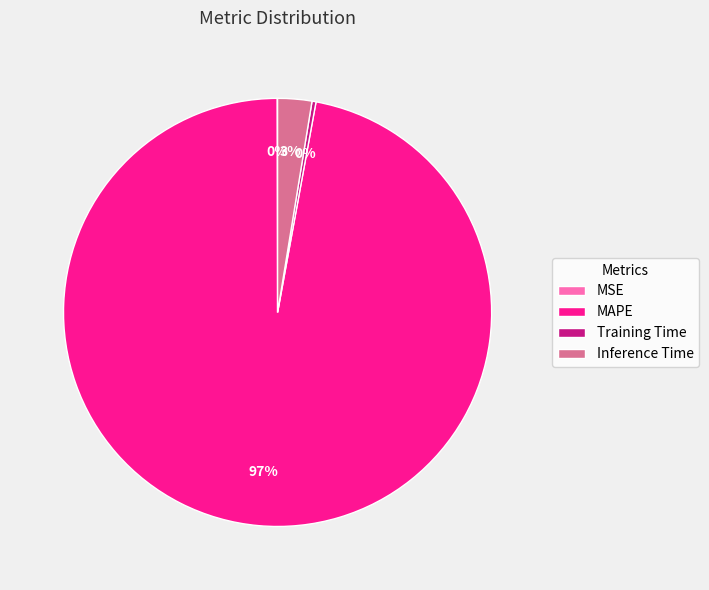

What percentage is the Inference Time slice, to the nearest percent?

3%